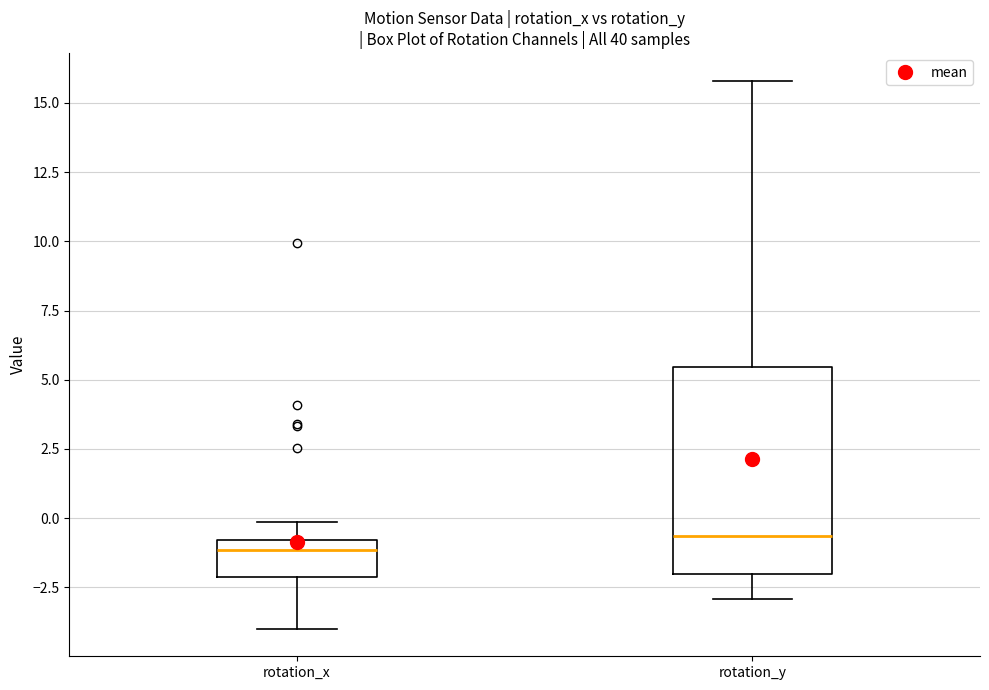

Reading left to right, transcribe this box plot: for each box, give where its median line is, the range the box spans, and where its two whiskers end, as read against the y-axis. The values are not printed on the chart, so give them approximately, as read against the axis.

rotation_x: median -1.0 (just below the box's upper edge), box -2.0 to -1.0, whiskers -4.0 to 0.0
rotation_y: median -0.5, box -2.0 to 5.5, whiskers -3.0 to 16.0